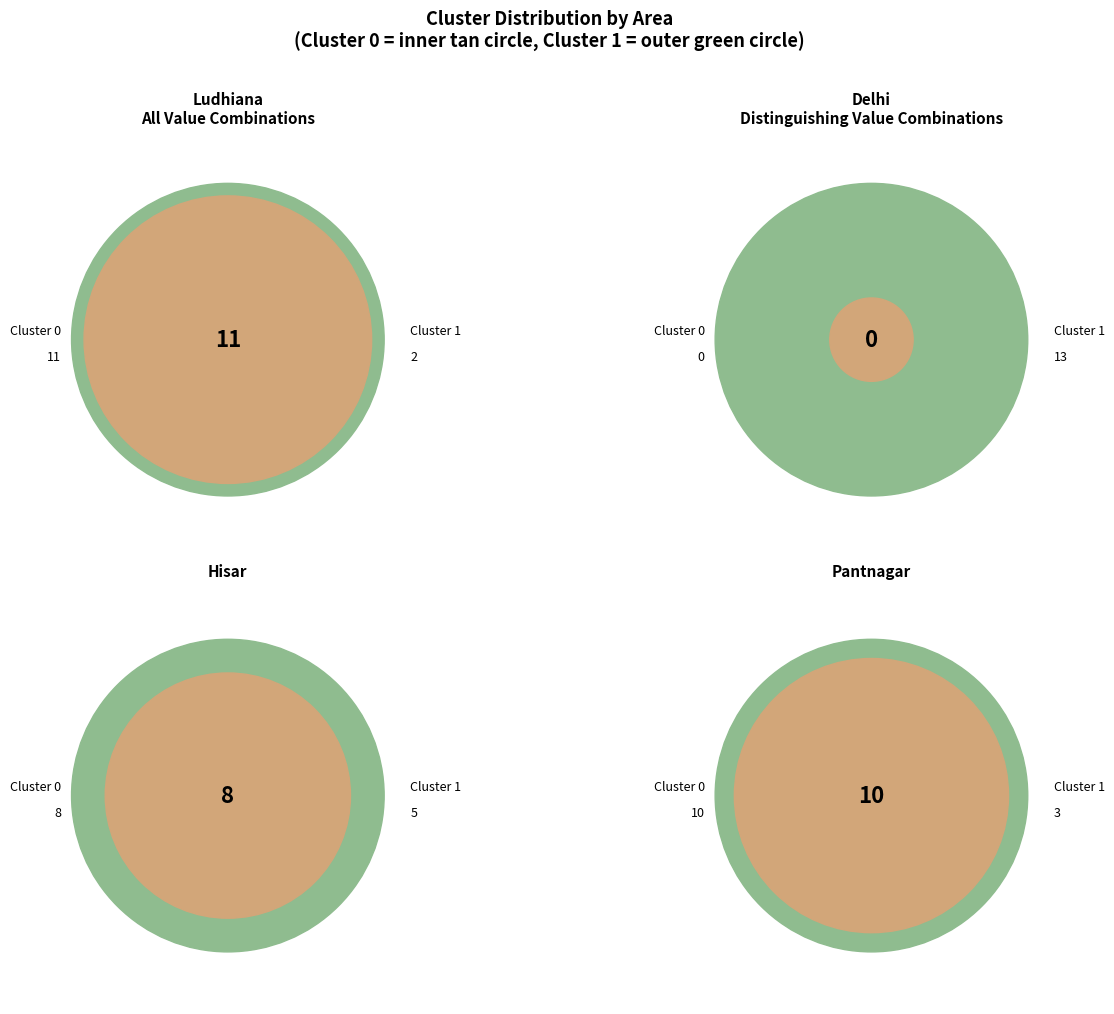

Between Cluster 1 and Cluster 0, which is larger?

Cluster 0